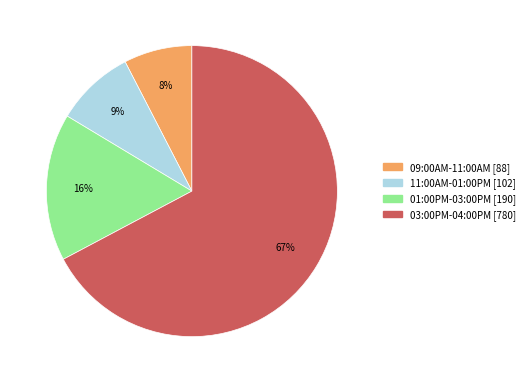

Is it true that 03:00PM-04:00PM is 67% of the pie?

True